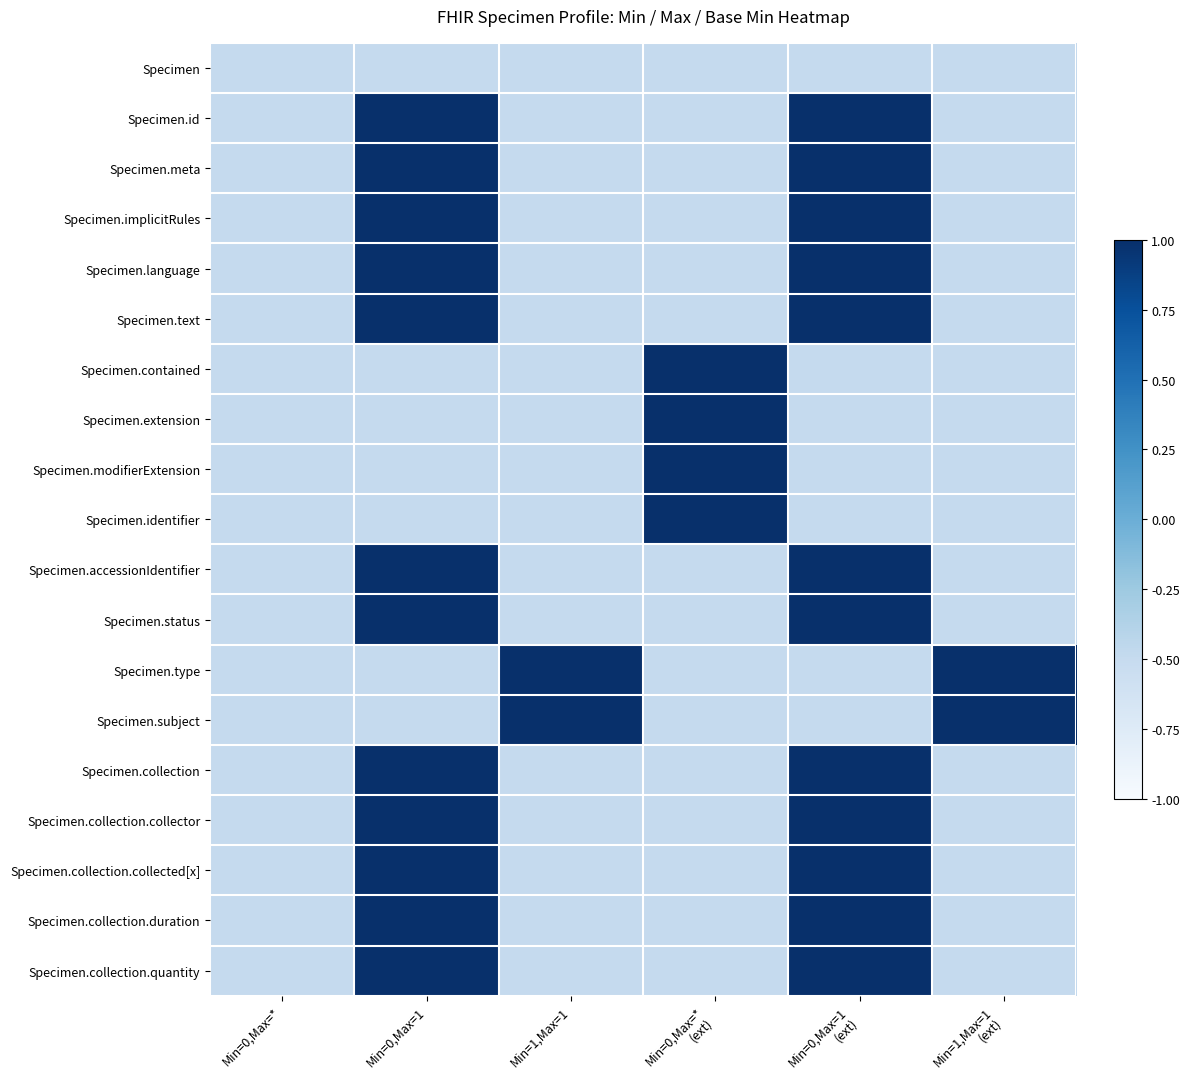

Which label corresponds to the smallest value in the chart?

Min=0,Max=*